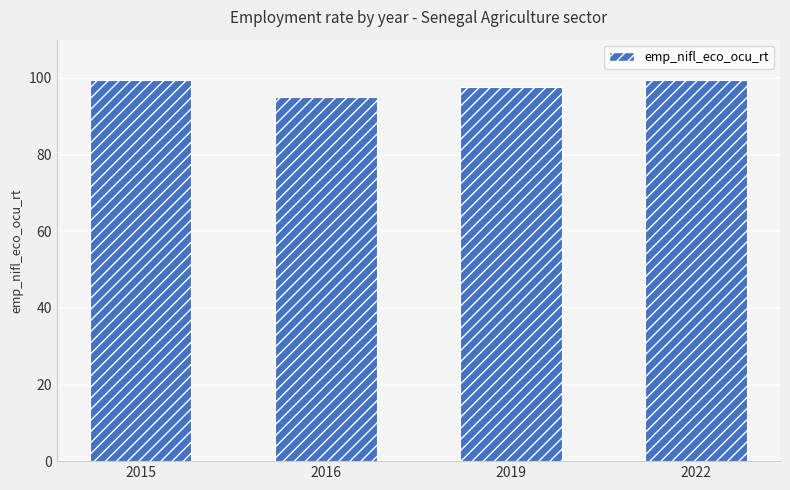

Approximately how many times larger is the value at 2016 compared to 2019?

1.0